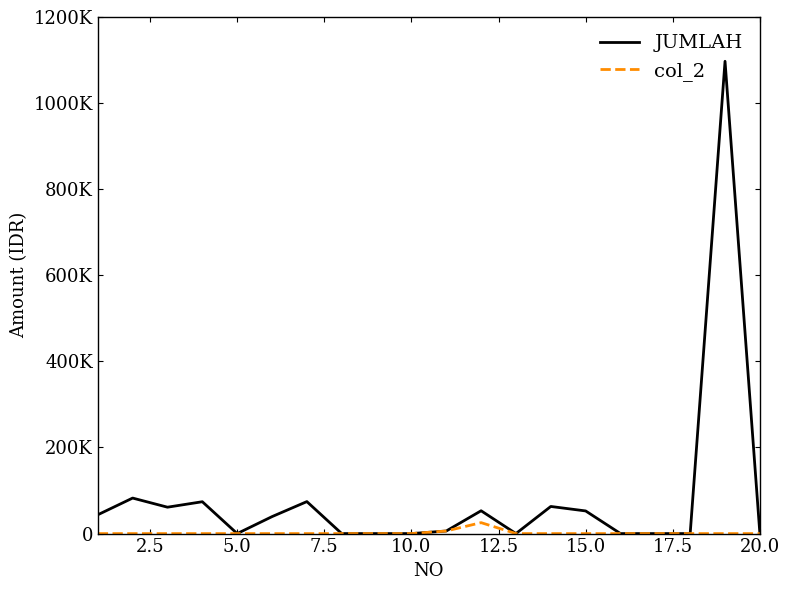

Which series has the largest total across all categories?

JUMLAH